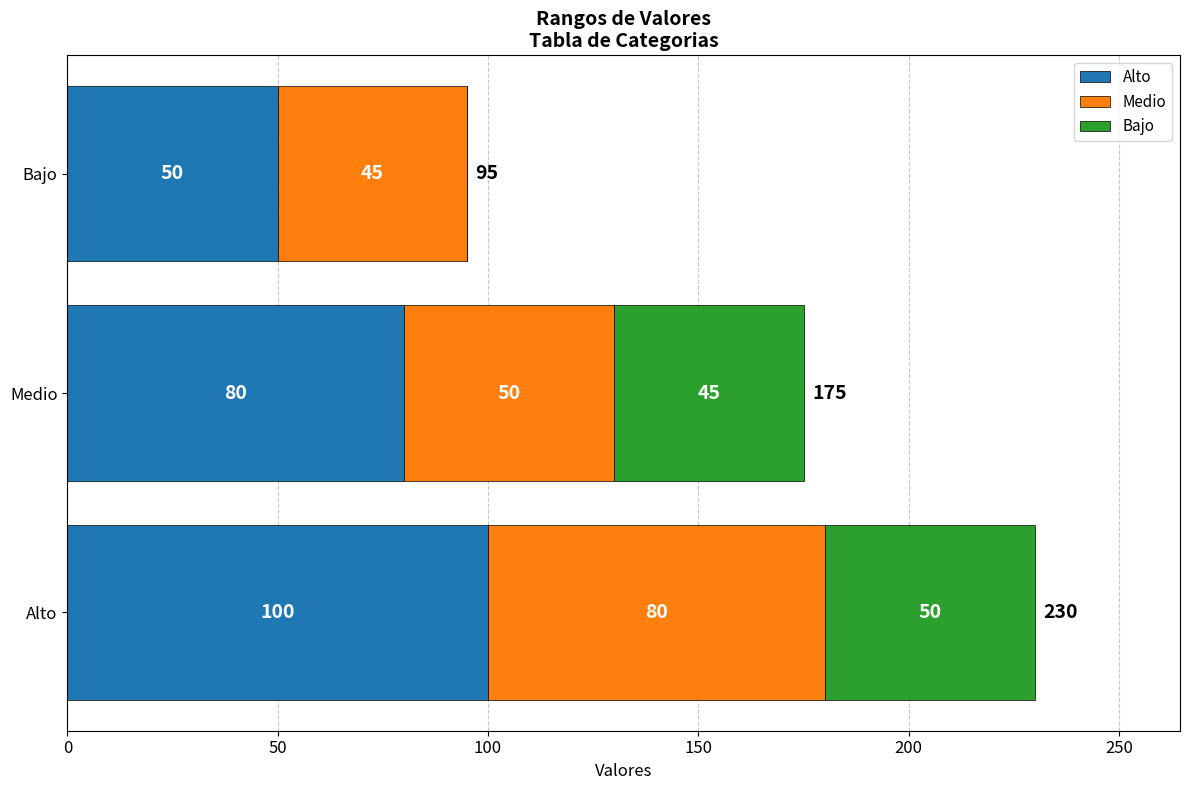

What is the sum of all Alto values?

230